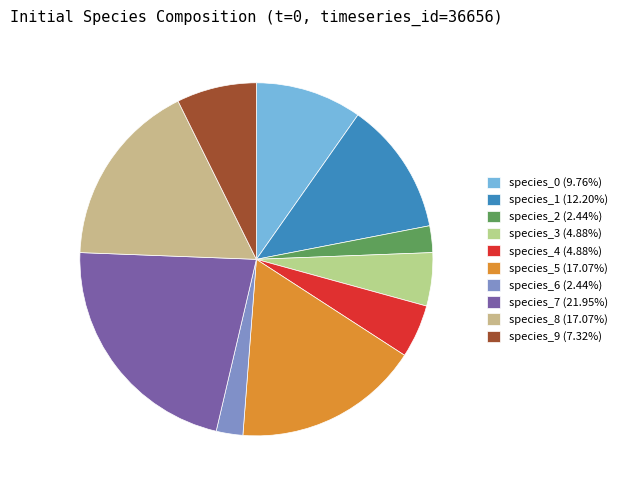

How many segments does this pie chart have?

10